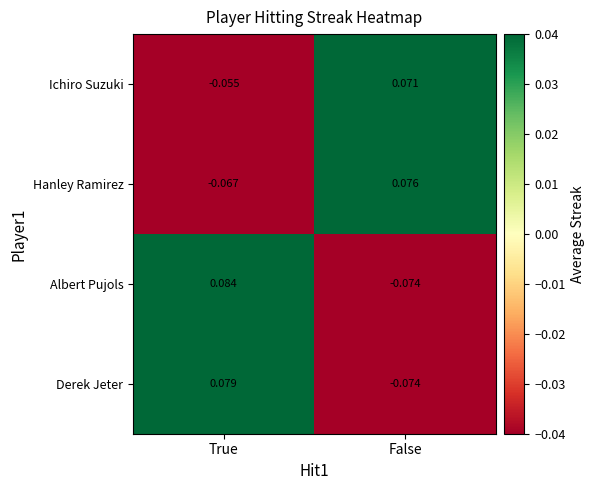

At which category is the sum across all series the highest?

True